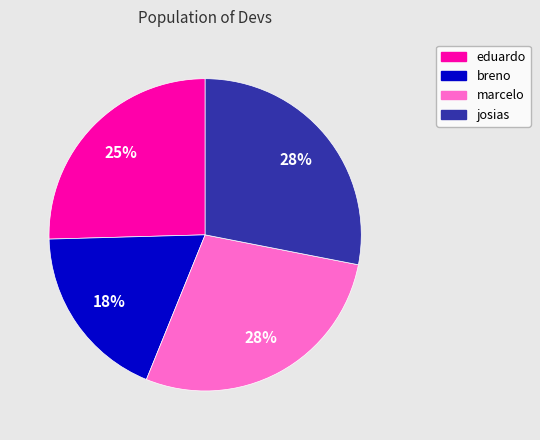

To the nearest percent, what portion does breno represent?

18%